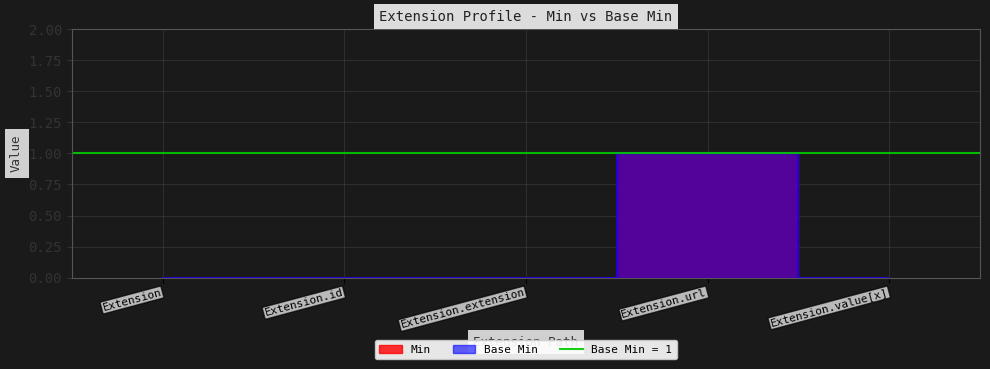

How many data points does each series have?

5